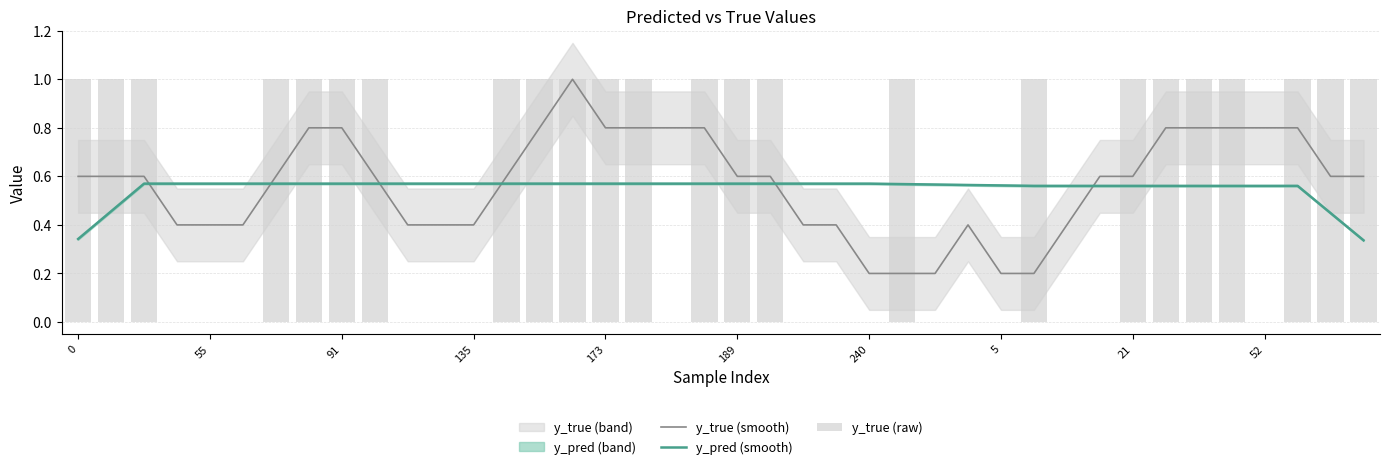

List the series in order of their peak value, lowest first.

y_pred (smooth), y_true (smooth), y_true (raw)